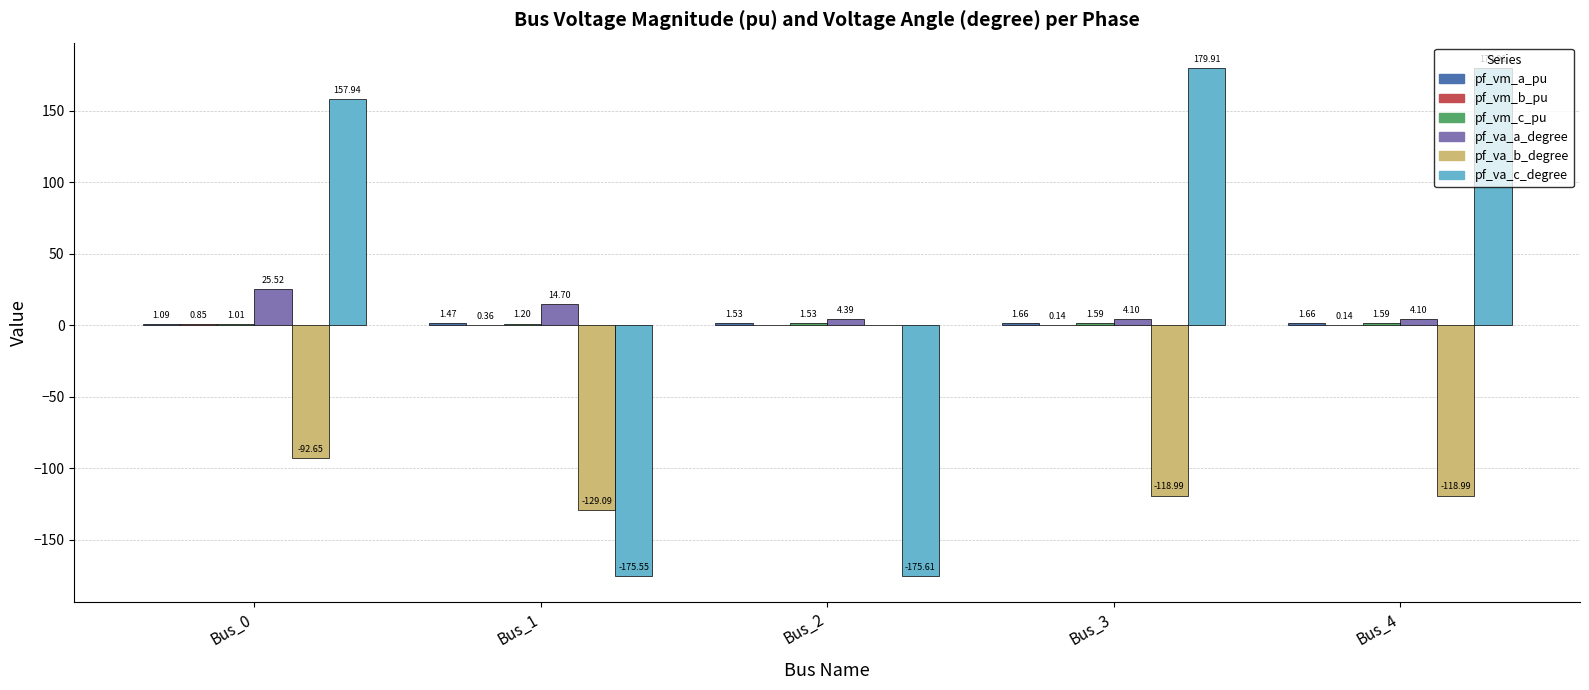

Which series has the largest total across all categories?

pf_va_c_degree